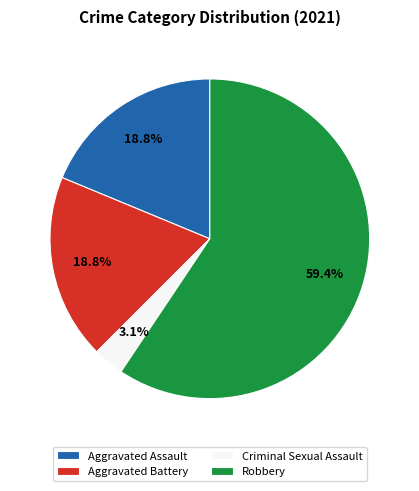

To the nearest percent, what portion does Aggravated Assault represent?

19%